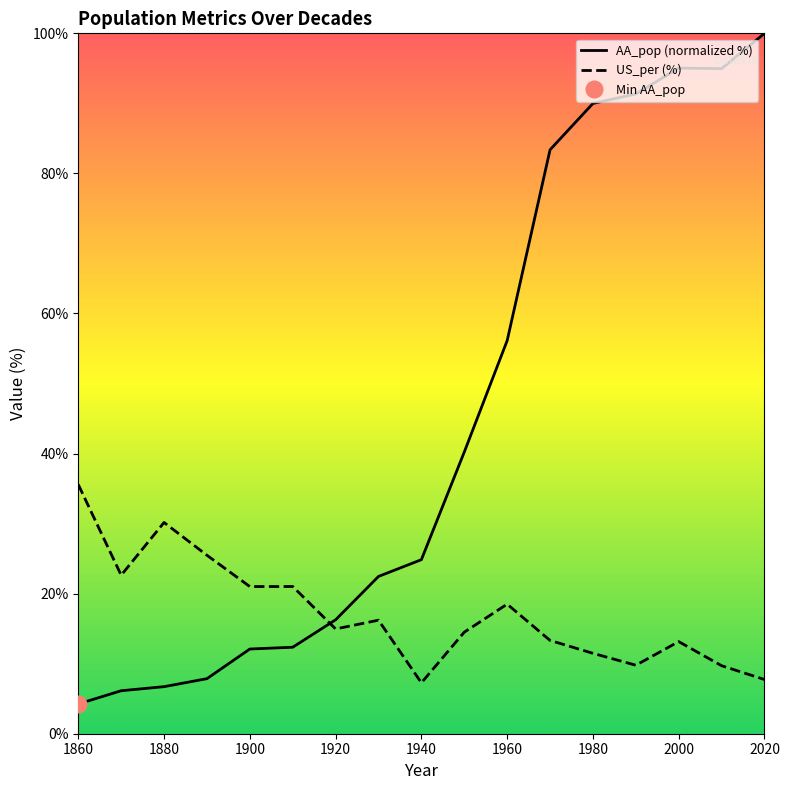

In AA_pop, how many points are higher than both neighbors (excluding endpoints)?

1